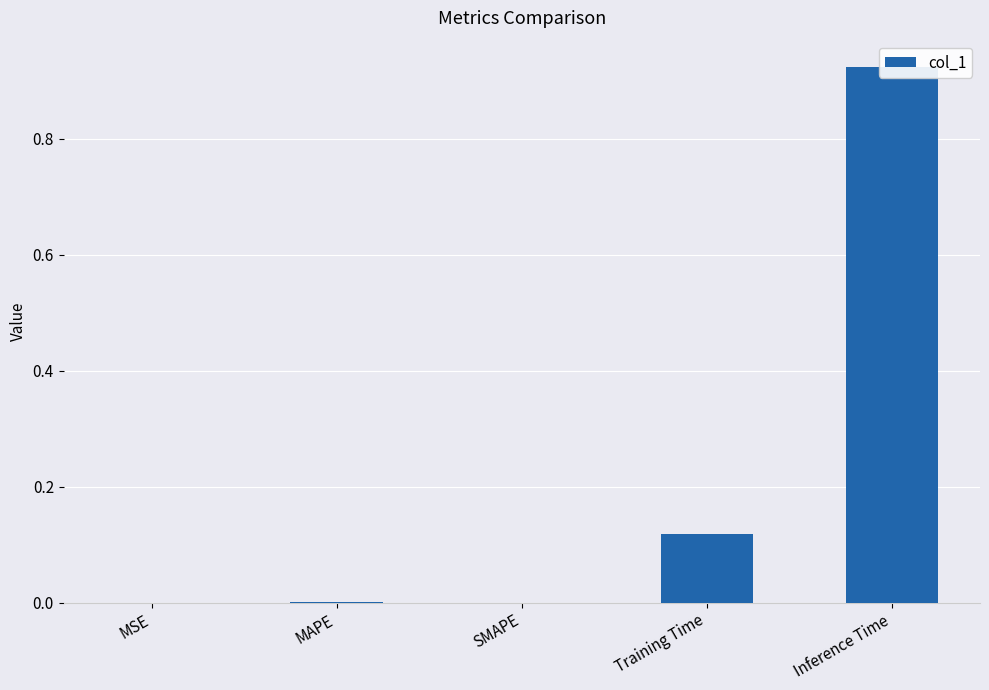

What is the change in value from MAPE to Training Time?

+0.1